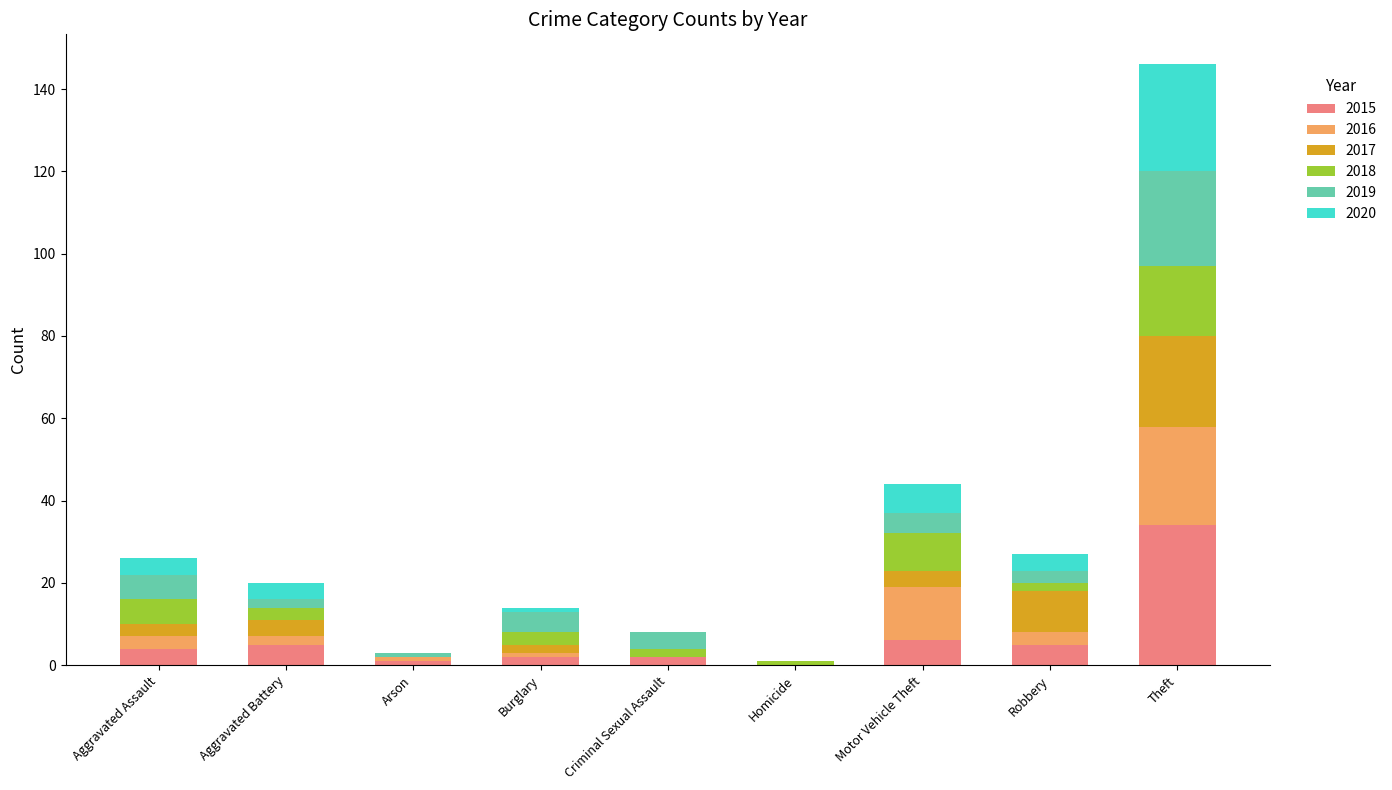

Which category has the highest value in the 2015 series?

Theft